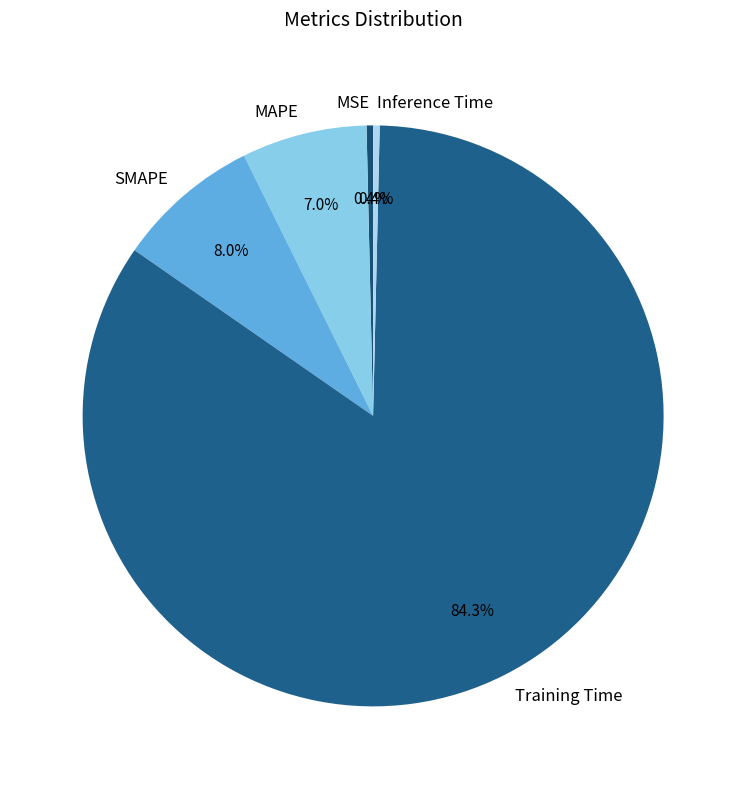

Do SMAPE and MAPE together represent more than half of the pie?

No